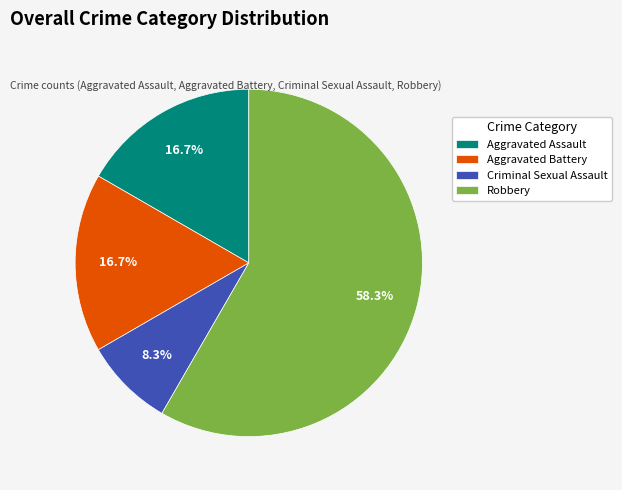

How much of the chart is everything except Aggravated Battery?

83.3%